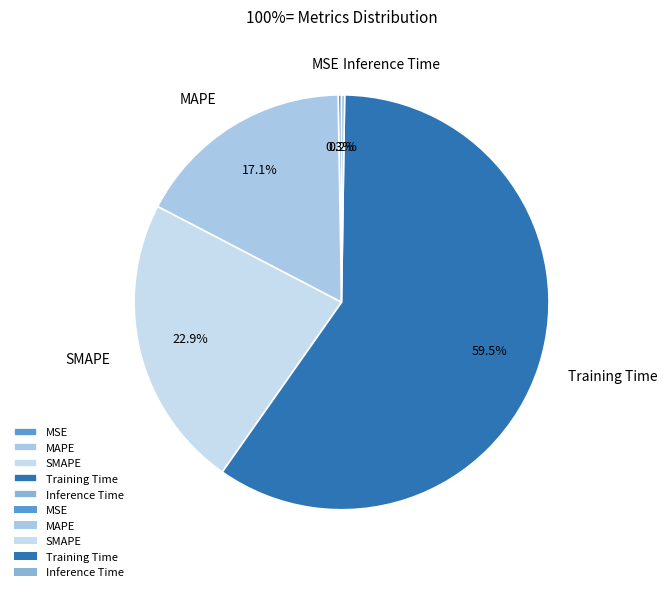

Between MAPE and SMAPE, which is larger?

SMAPE